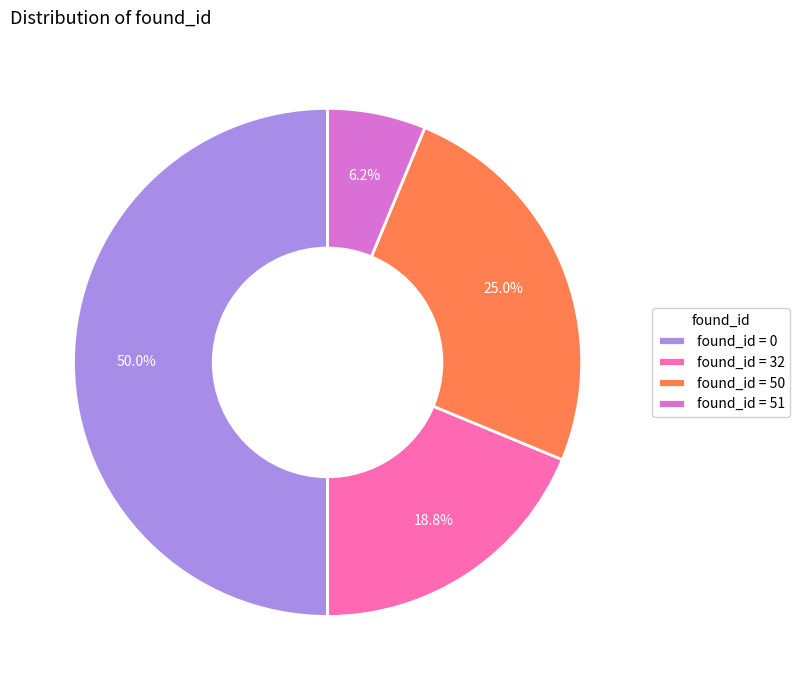

Rank the categories by value from highest to lowest.

found_id = 0, found_id = 50, found_id = 32, found_id = 51